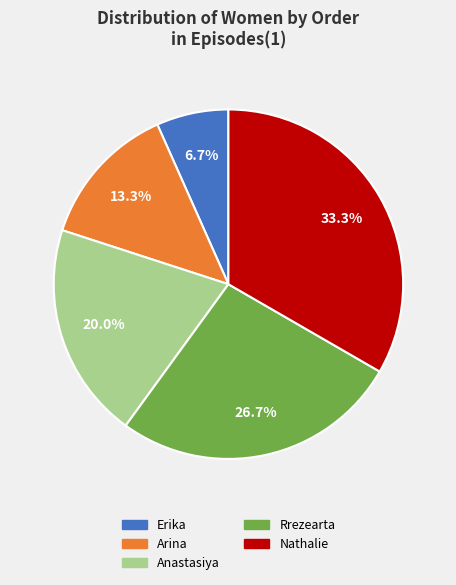

To the nearest percent, what portion does Nathalie represent?

33%